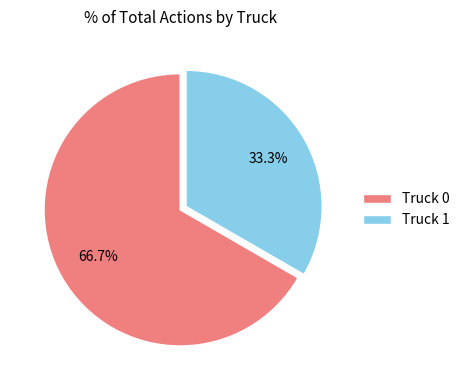

What is the largest slice in the pie chart?

Truck 0